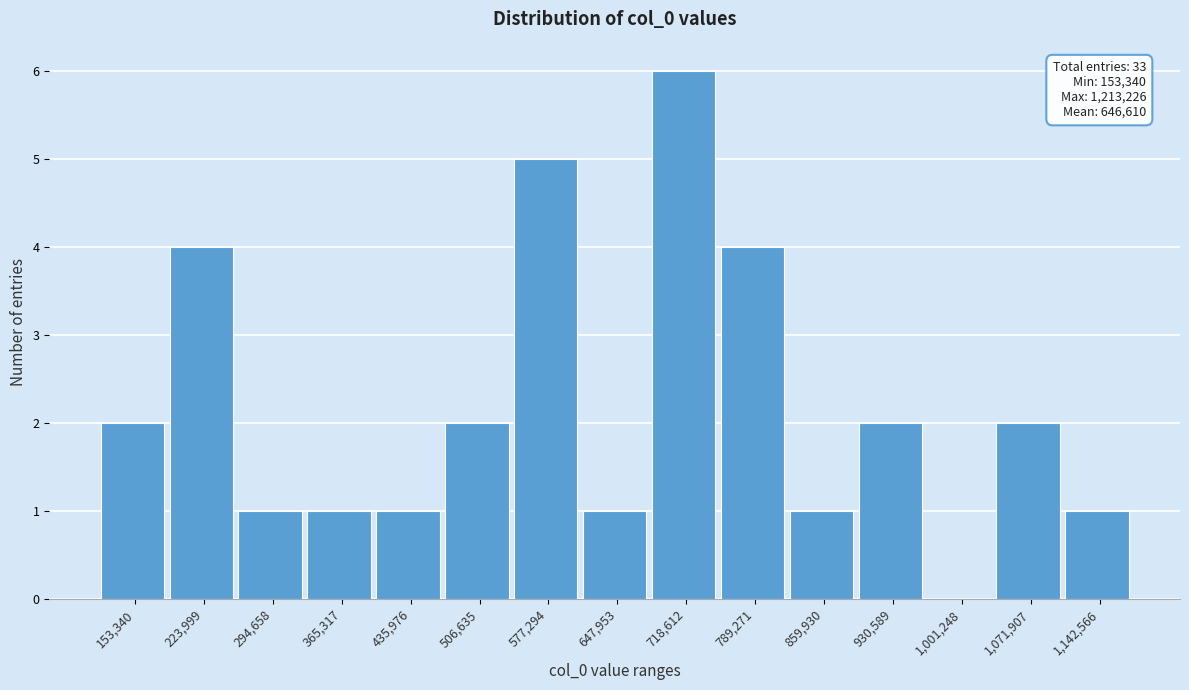

Reading left to right, extract all data points from this chart.

153,340=2	223,999=4	294,658=1	365,317=1	435,976=1	506,635=2	577,294=5	647,953=1	718,612=6	789,271=4	859,930=1	930,589=2	1,001,248=0	1,071,907=2	1,142,566=1